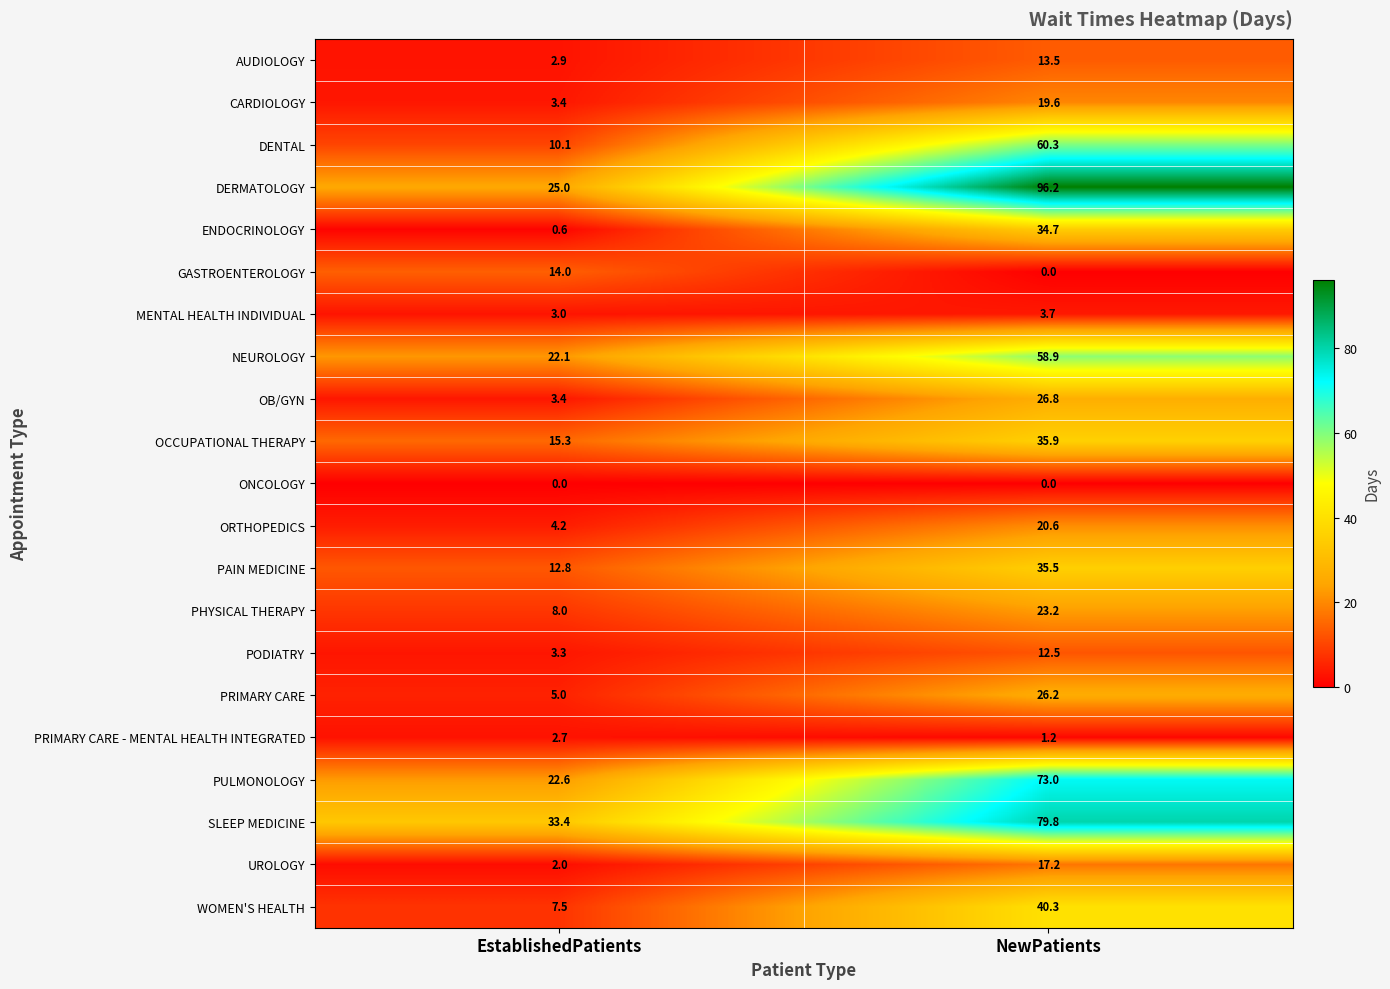

Rank the series by their maximum value, from highest to lowest.

DERMATOLOGY, SLEEP MEDICINE, PULMONOLOGY, DENTAL, NEUROLOGY, WOMEN'S HEALTH, OCCUPATIONAL THERAPY, PAIN MEDICINE, ENDOCRINOLOGY, OB/GYN, PRIMARY CARE, PHYSICAL THERAPY, ORTHOPEDICS, CARDIOLOGY, UROLOGY, GASTROENTEROLOGY, AUDIOLOGY, PODIATRY, MENTAL HEALTH INDIVIDUAL, PRIMARY CARE - MENTAL HEALTH INTEGRATED, ONCOLOGY